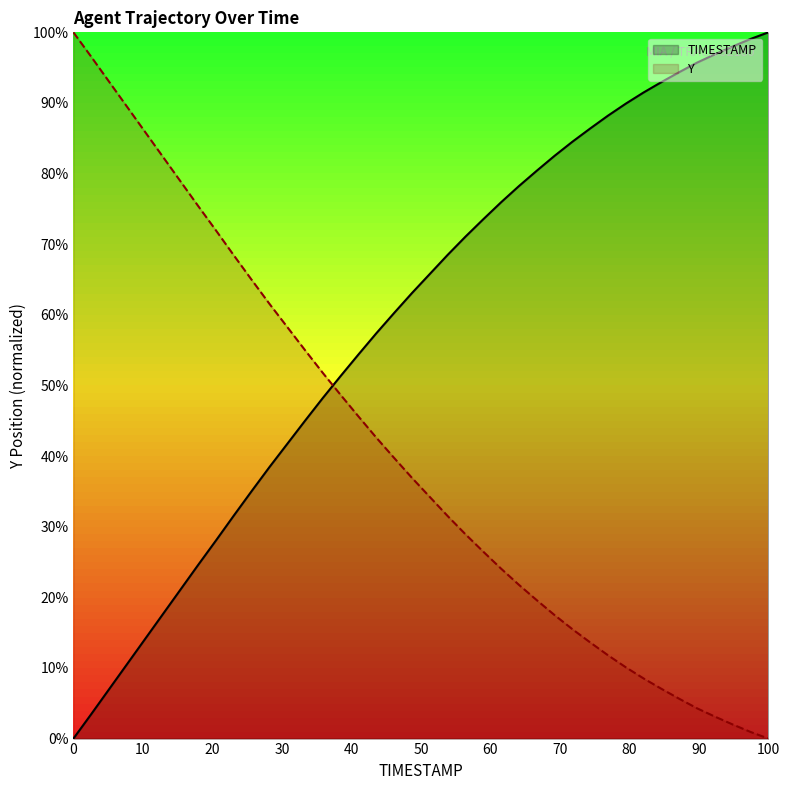

What is the difference between the maximum and minimum values in the TIMESTAMP series?

100.0